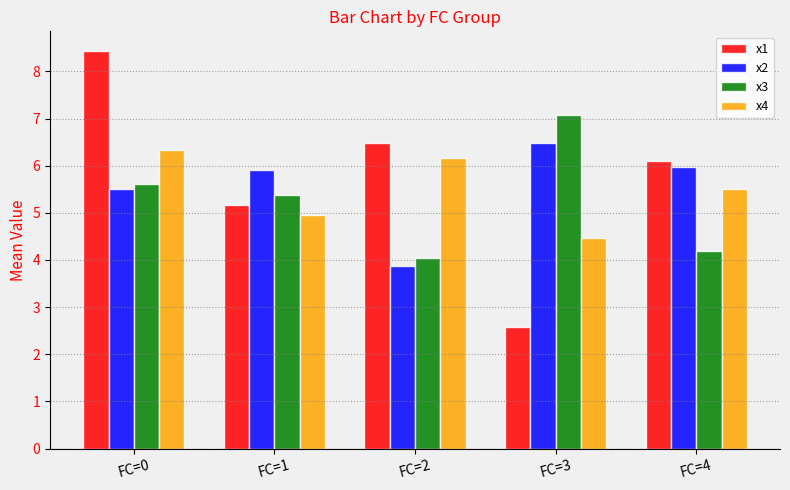

How many data points in x3 are less than 5?

2